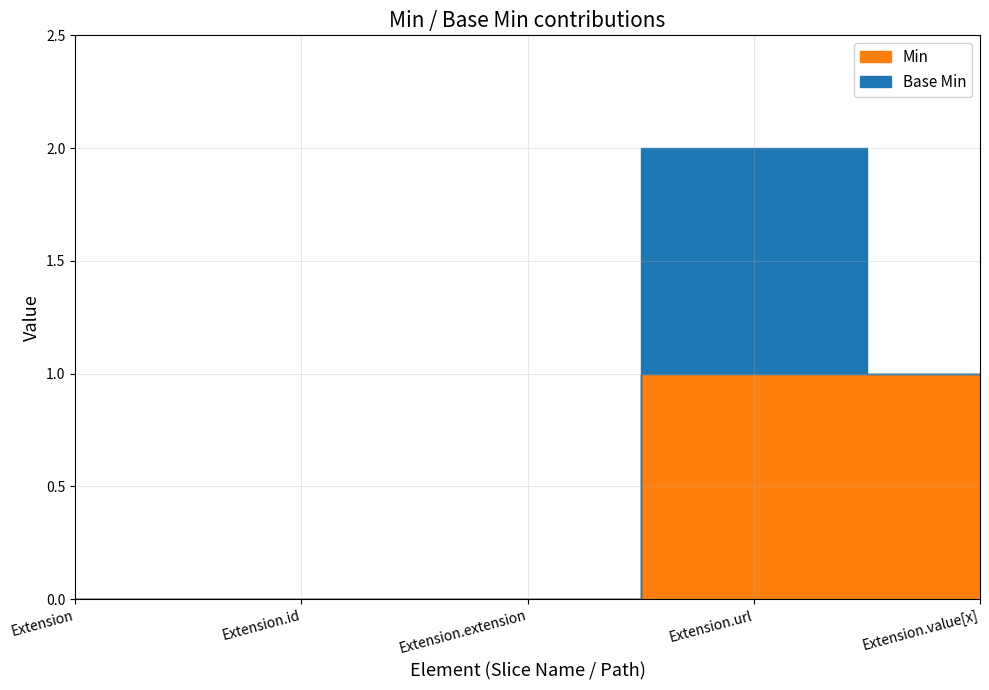

What position from the right is Extension?

5